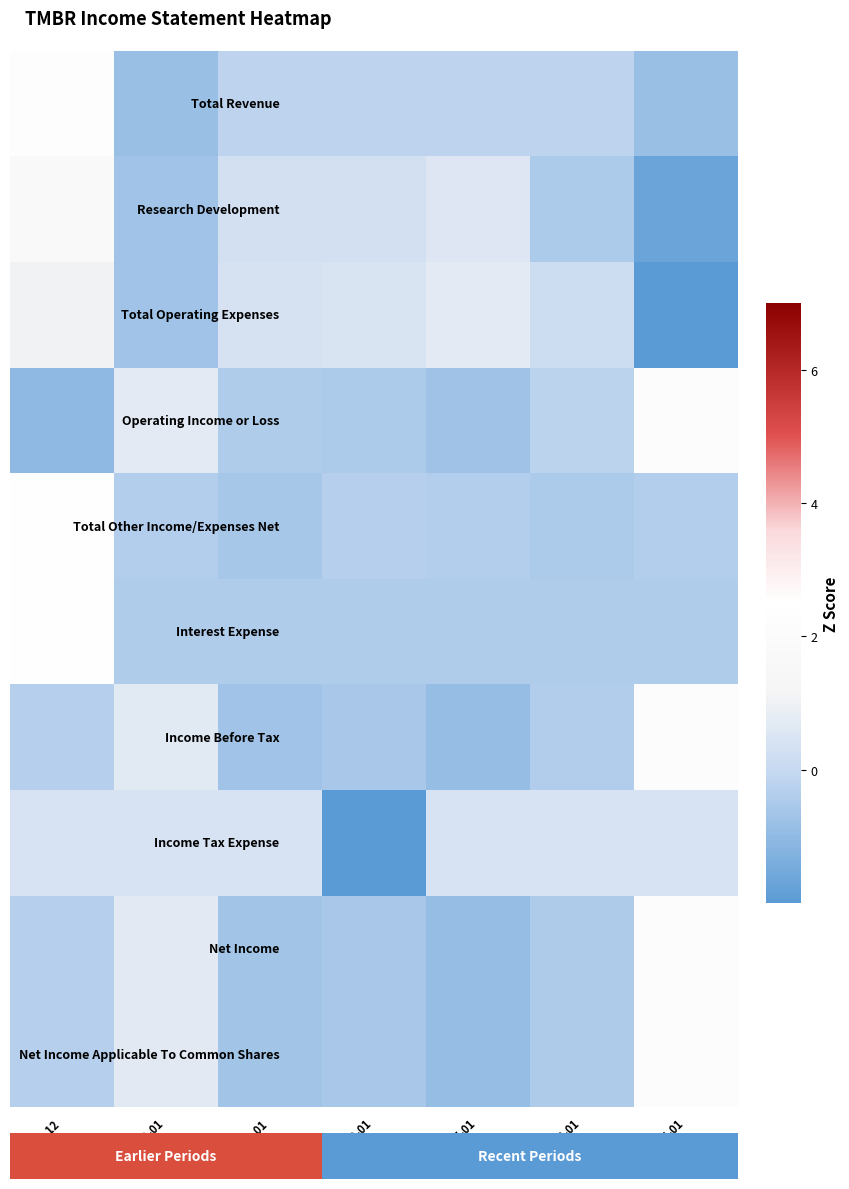

What is the maximum value shown in the chart?

2.4